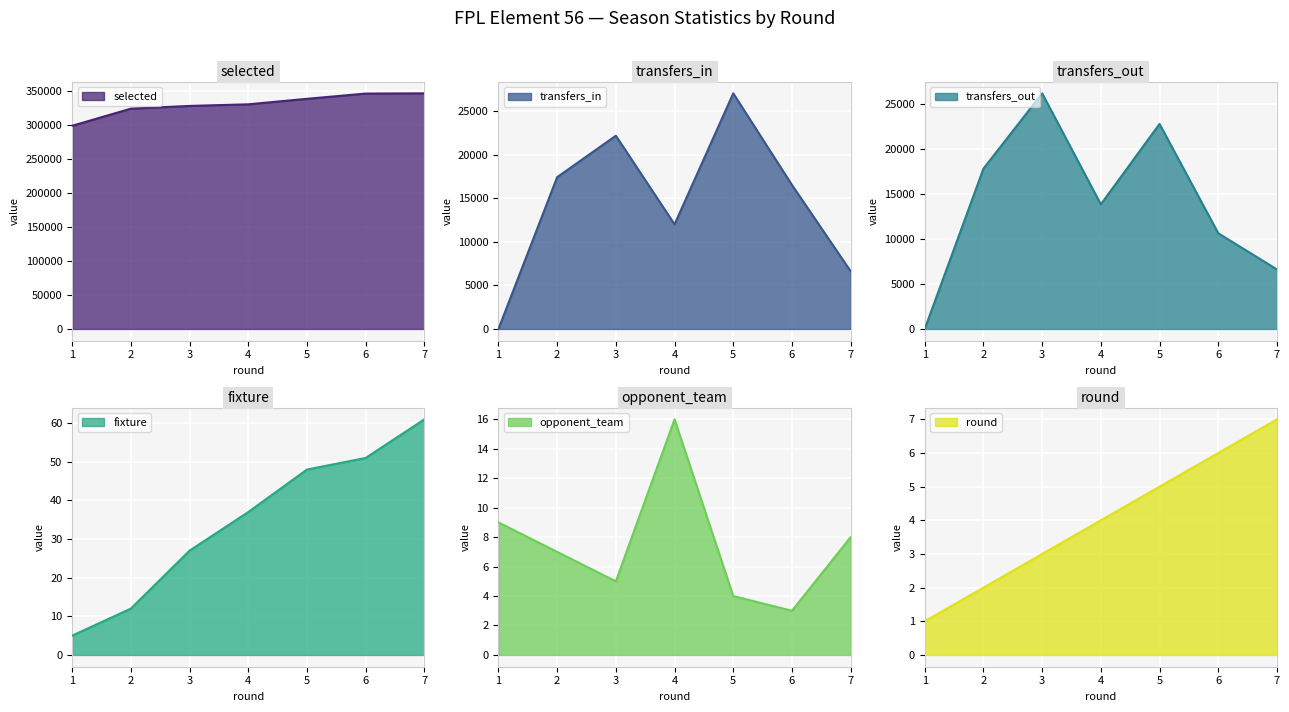

Which series has the largest total across all categories?

selected